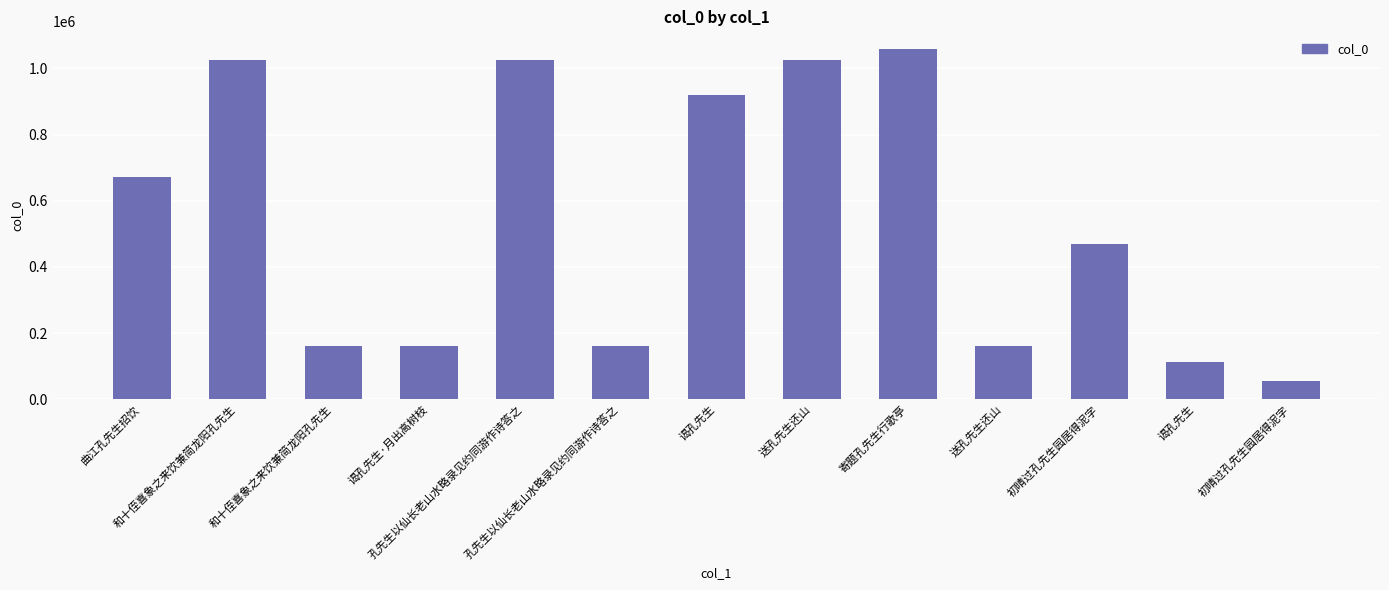

List the labels in order of value, largest first.

寄题孔先生行歌亭, 送孔先生还山, 孔先生以仙长老山水略录见约同游作诗答之, 和十侄喜象之来饮兼简龙阳孔先生, 谒孔先生, 曲江孔先生招饮, 初晴过孔先生园居得泥字, 送孔先生还山, 和十侄喜象之来饮兼简龙阳孔先生, 谒孔先生·月出高树枝, 孔先生以仙长老山水略录见约同游作诗答之, 谒孔先生, 初晴过孔先生园居得泥字